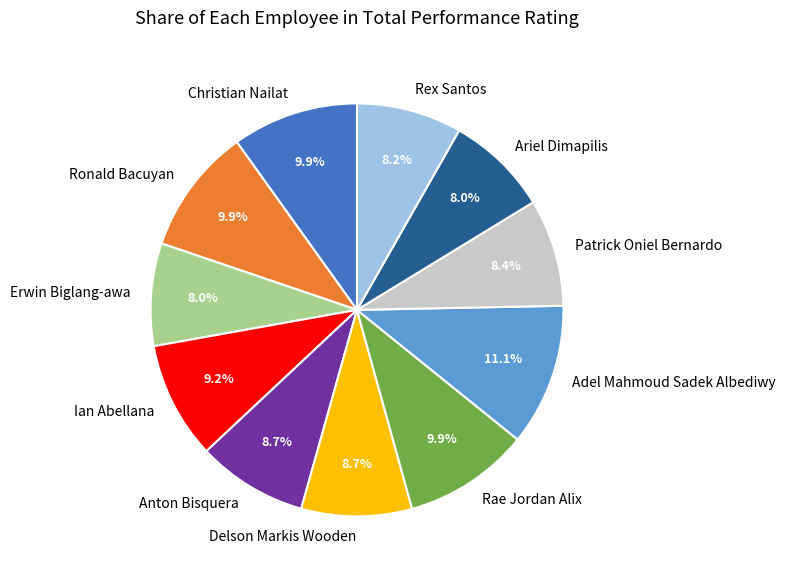

Is it true that Anton Bisquera is 9% of the pie?

True